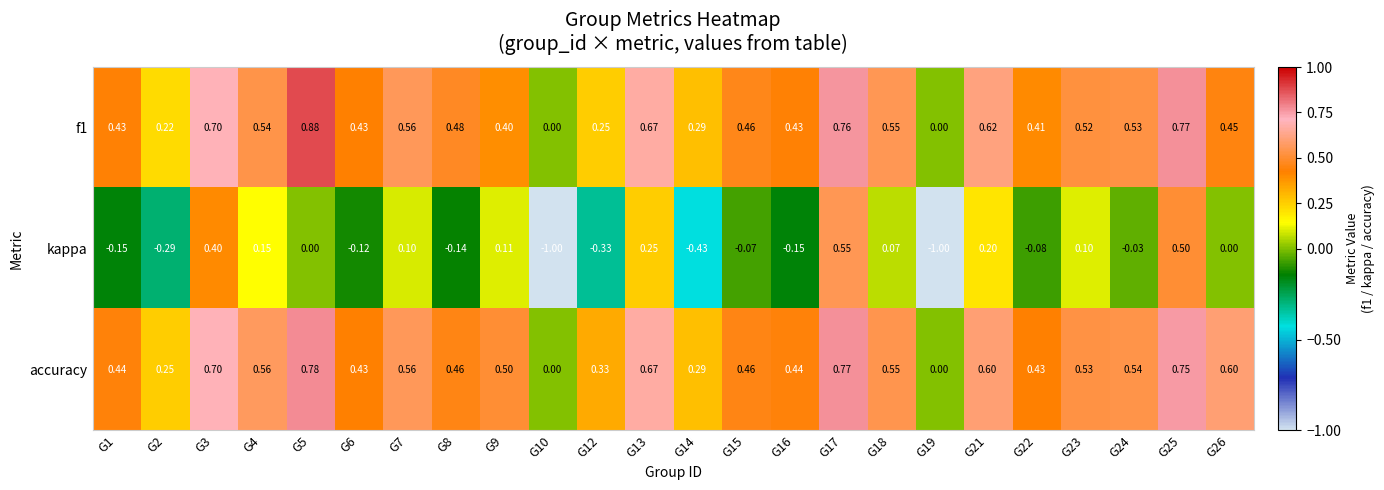

Which series changed the most between G7 and G16?

kappa